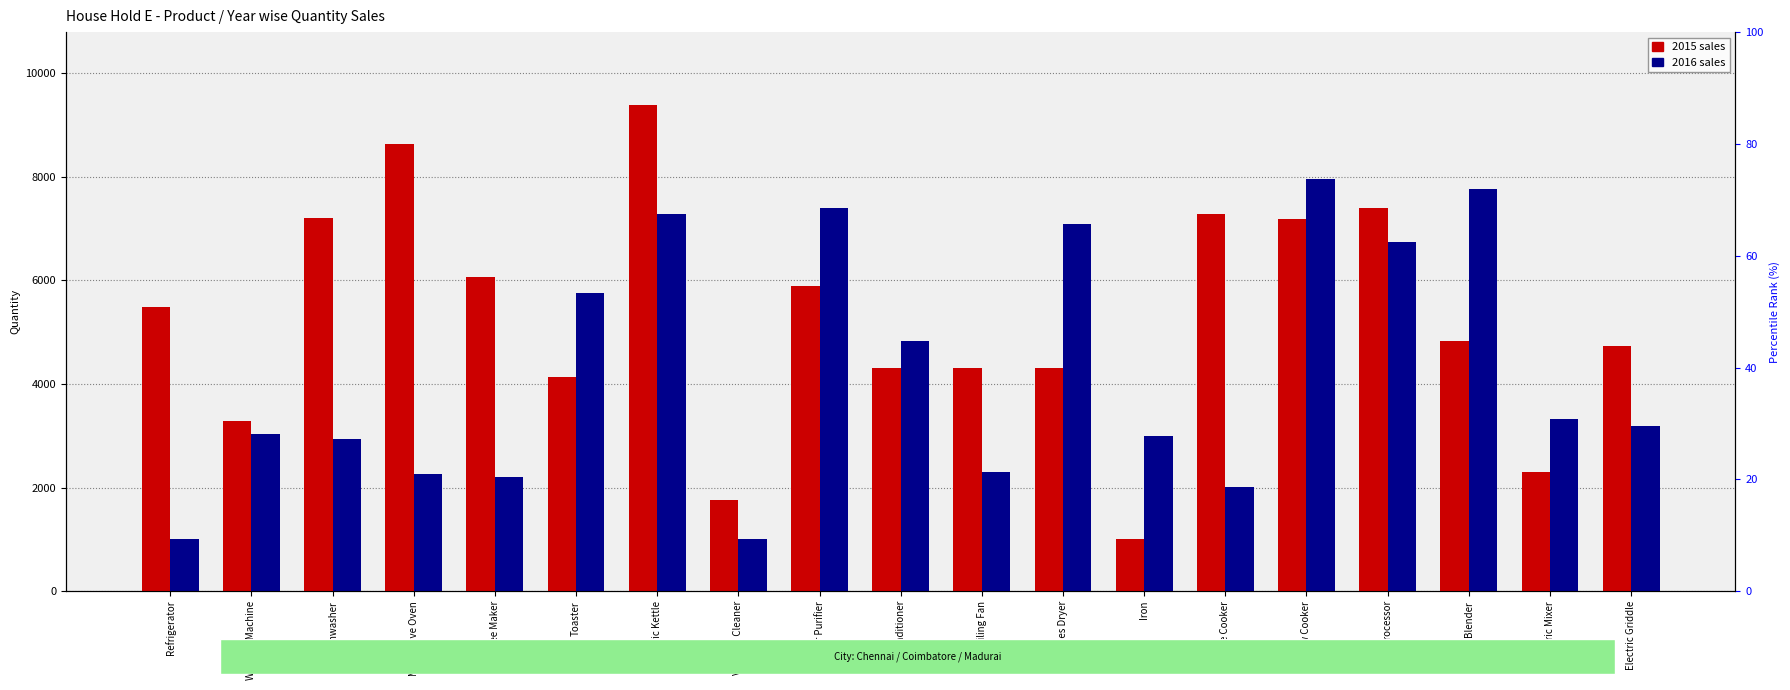

What position from the left is Food Processor?

16